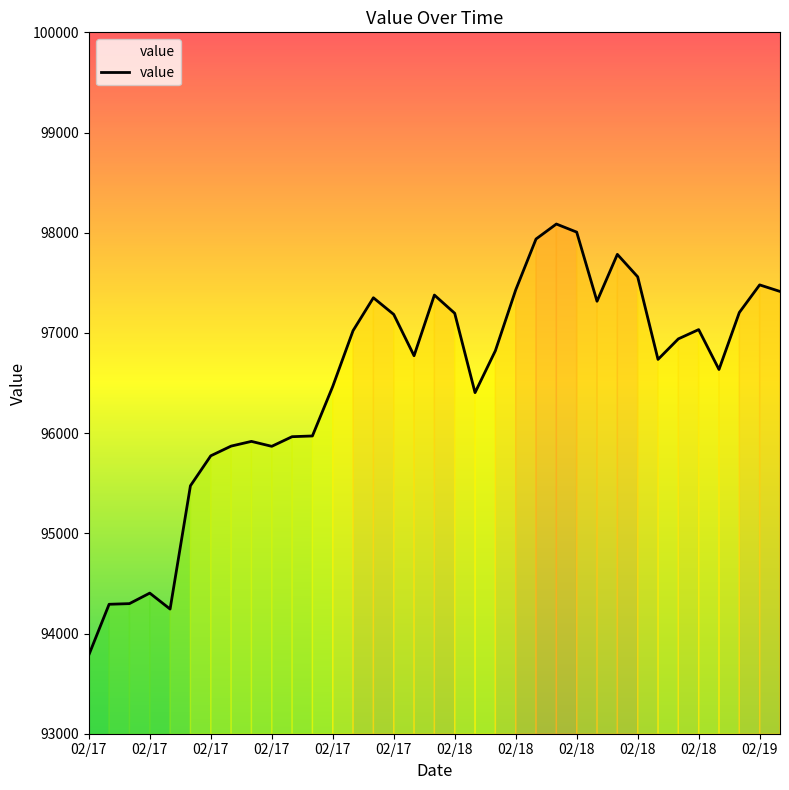

What is the difference between the maximum and minimum values?

4302.2